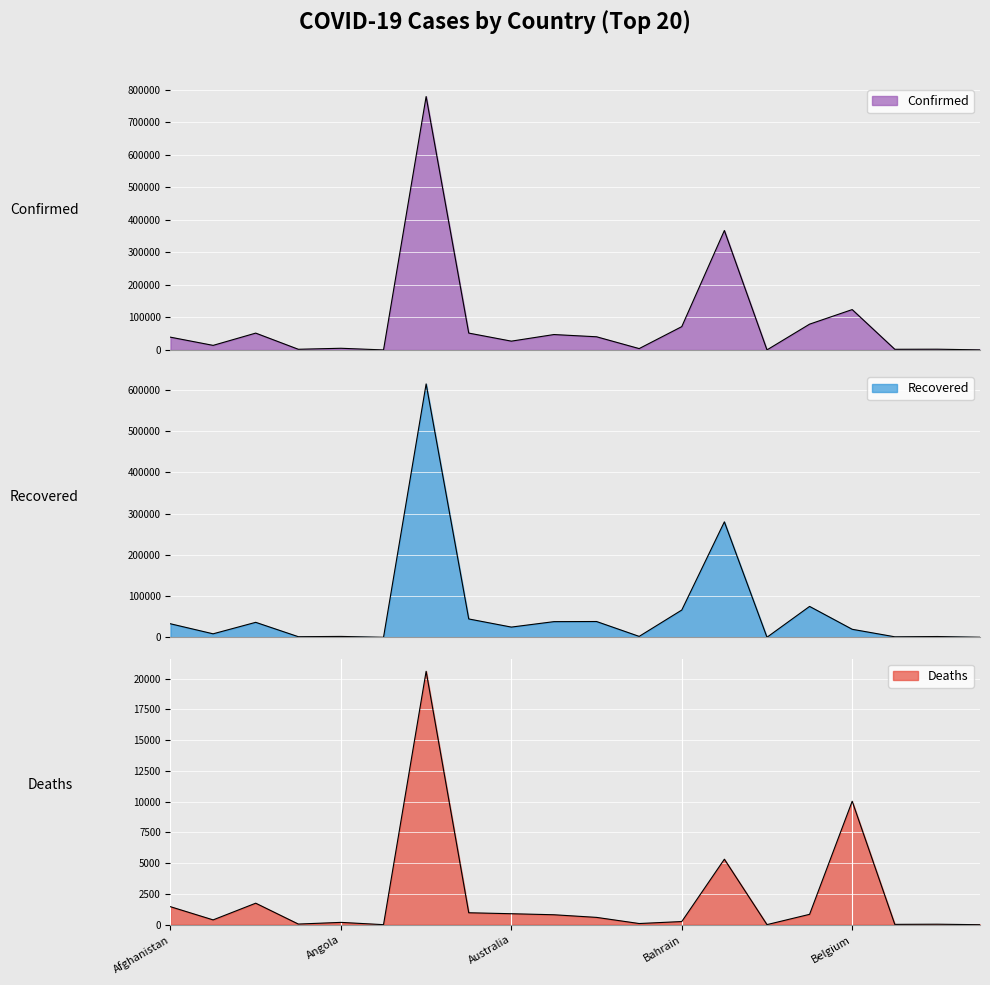

What is the difference between the Recovered values at Belize and Antigua and Barbuda?

1196